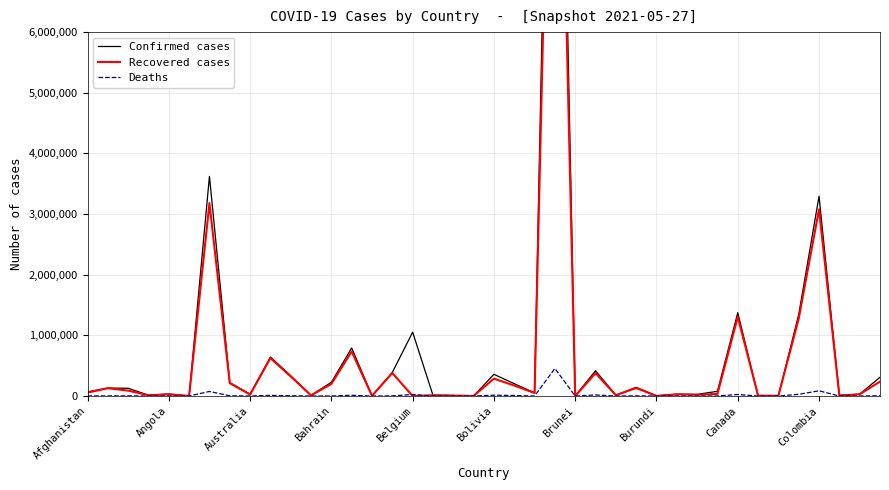

At which label does Recovered cases first exceed 49641?

Afghanistan